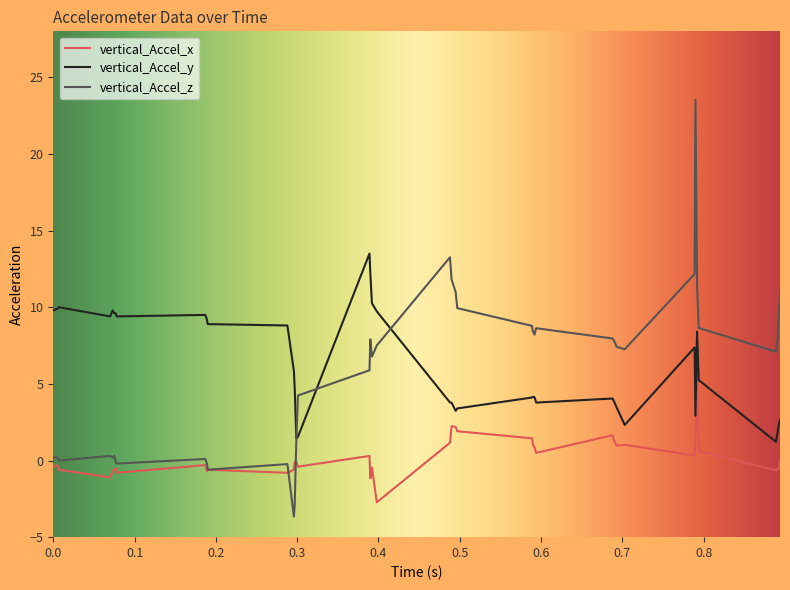

True or false: vertical_Accel_x and vertical_Accel_y cross at least once.

False